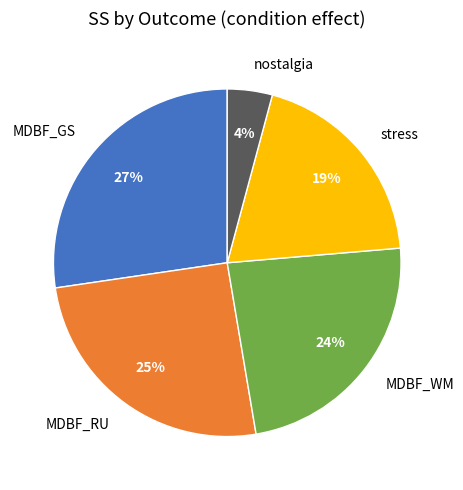

To the nearest percent, what is the difference between the stress and nostalgia slice percentages?

15%